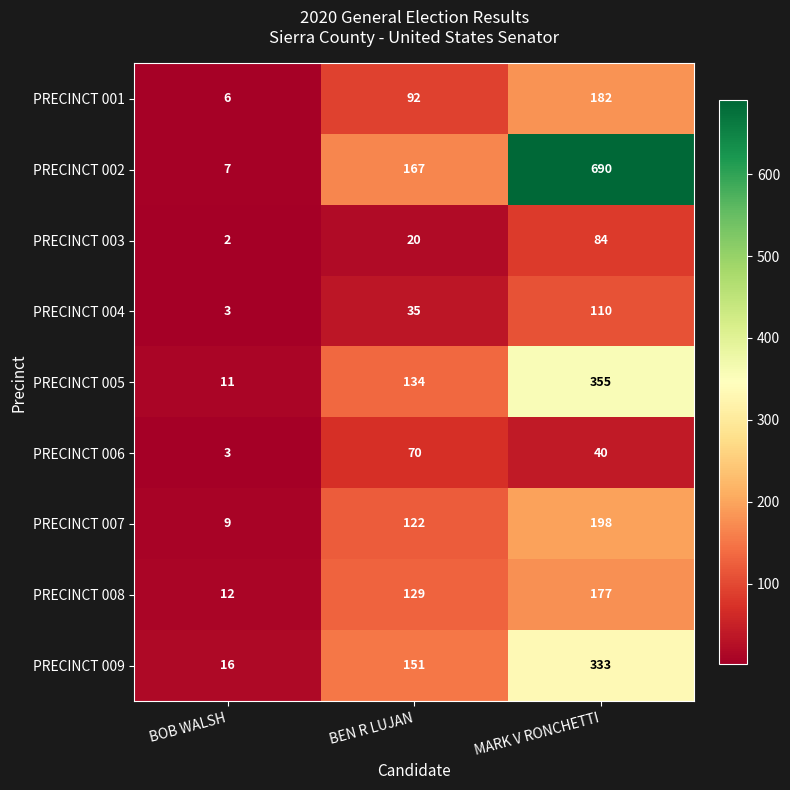

How many data points does each series have?

3